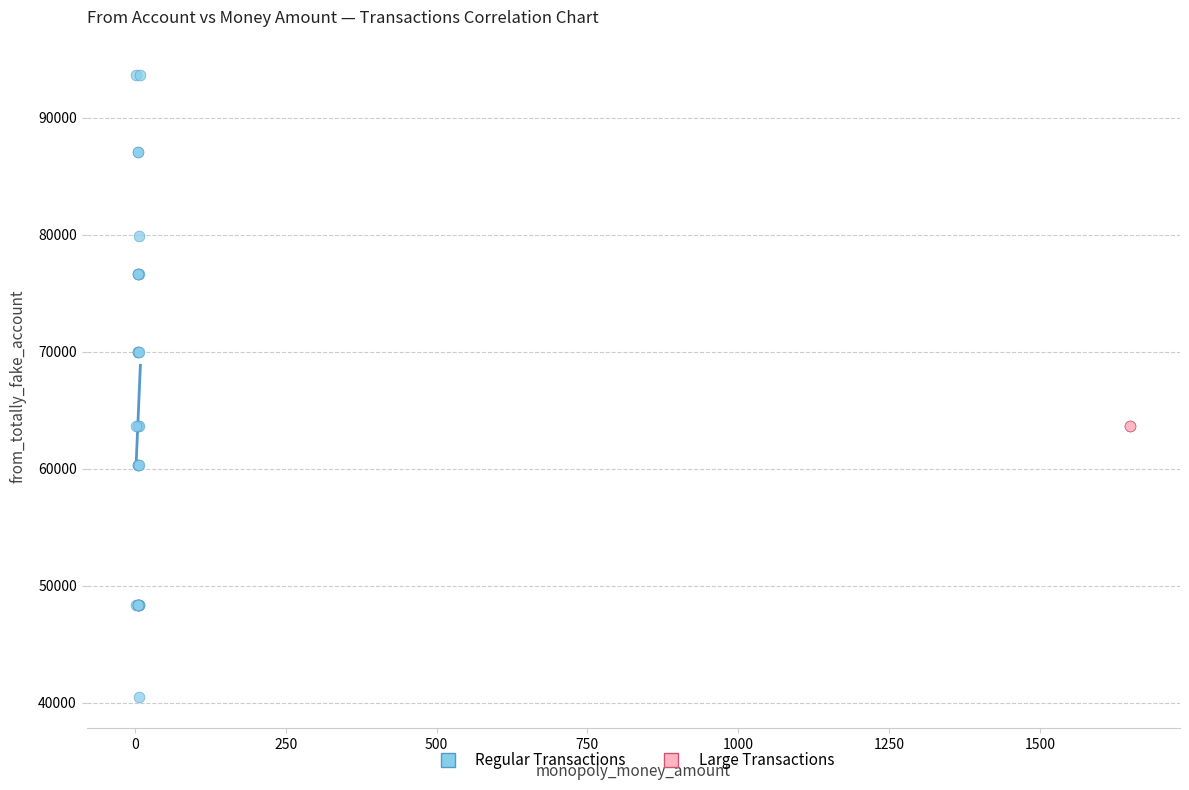

Which series reaches the maximum Y coordinate?

Regular Transactions